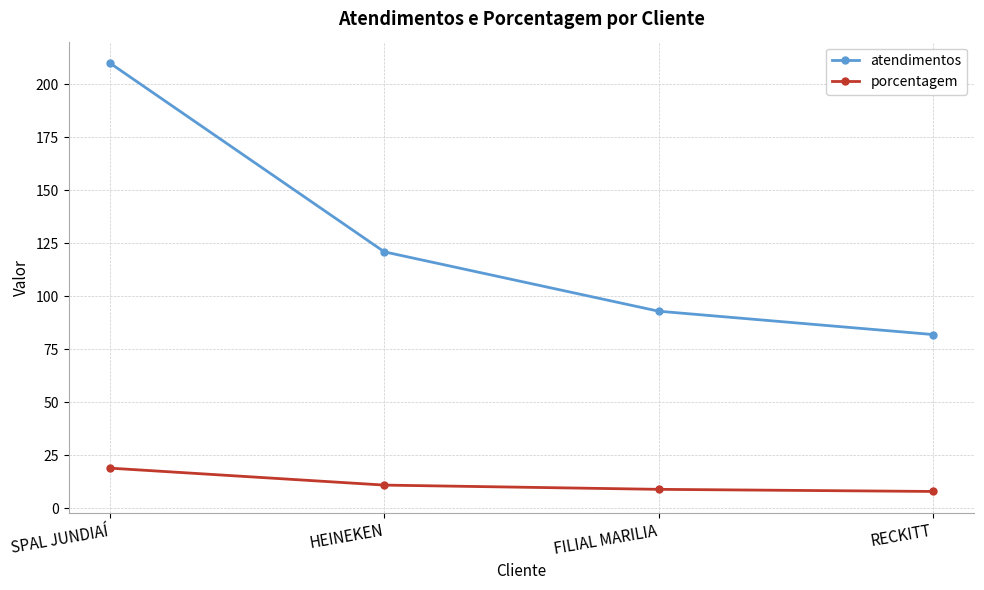

What is the difference between the atendimentos values at HEINEKEN and FILIAL MARILIA?

28